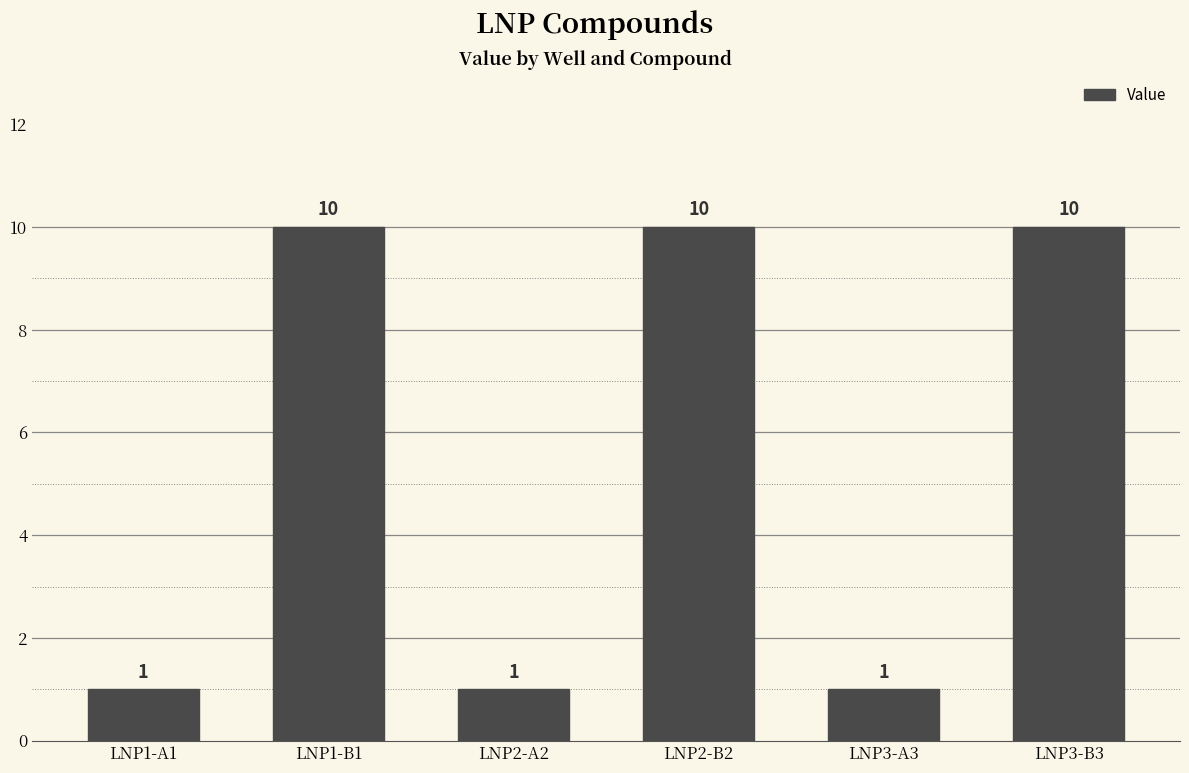

The value at LNP3-B3 is 16. True or false?

False